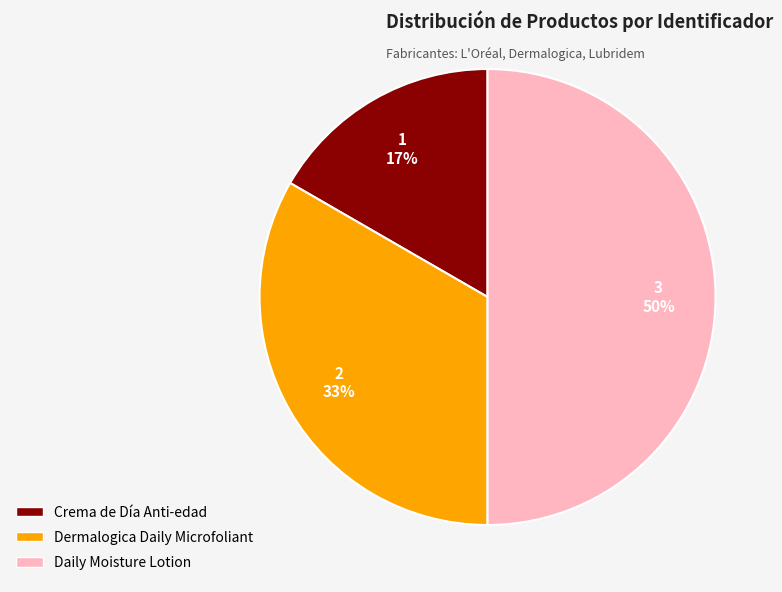

To the nearest percent, what percentage of the pie is Crema de Día Anti-edad?

17%